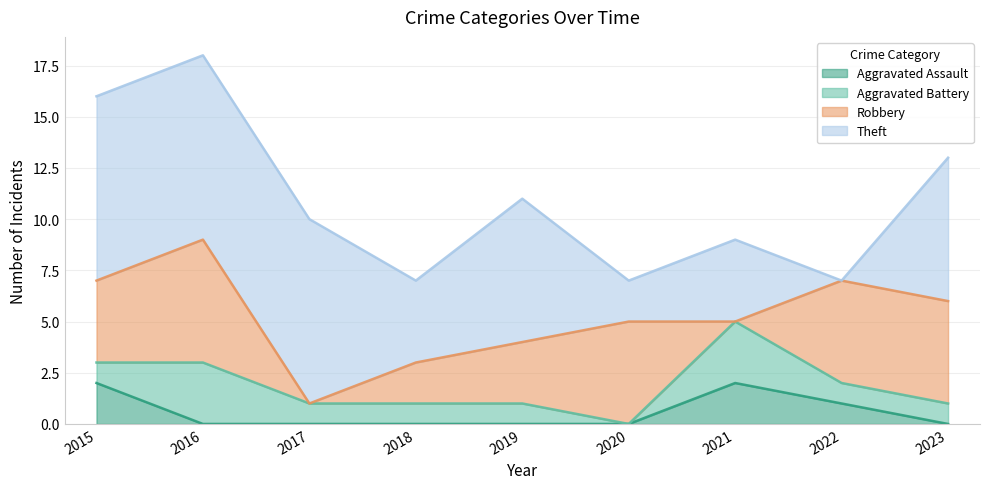

What is the value of the Aggravated Battery point at the 9th from the left?

1